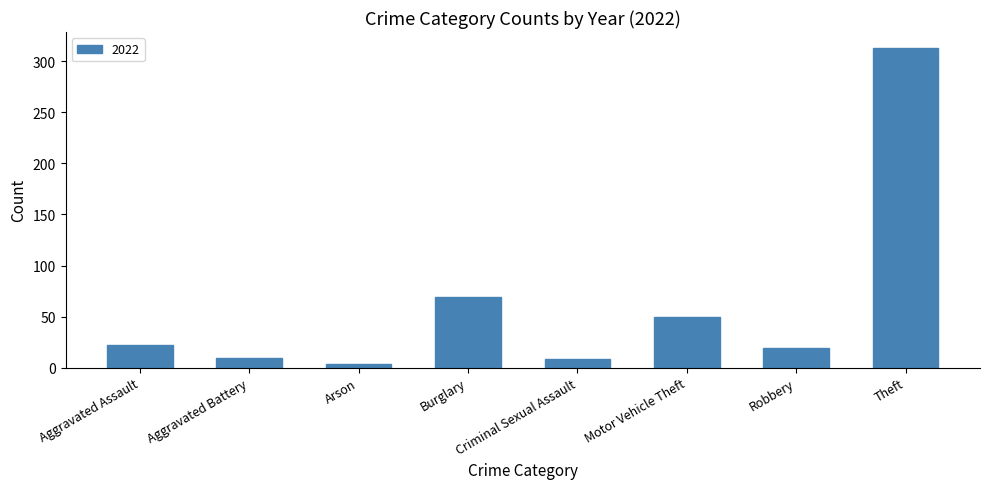

How many data points does each series have?

8